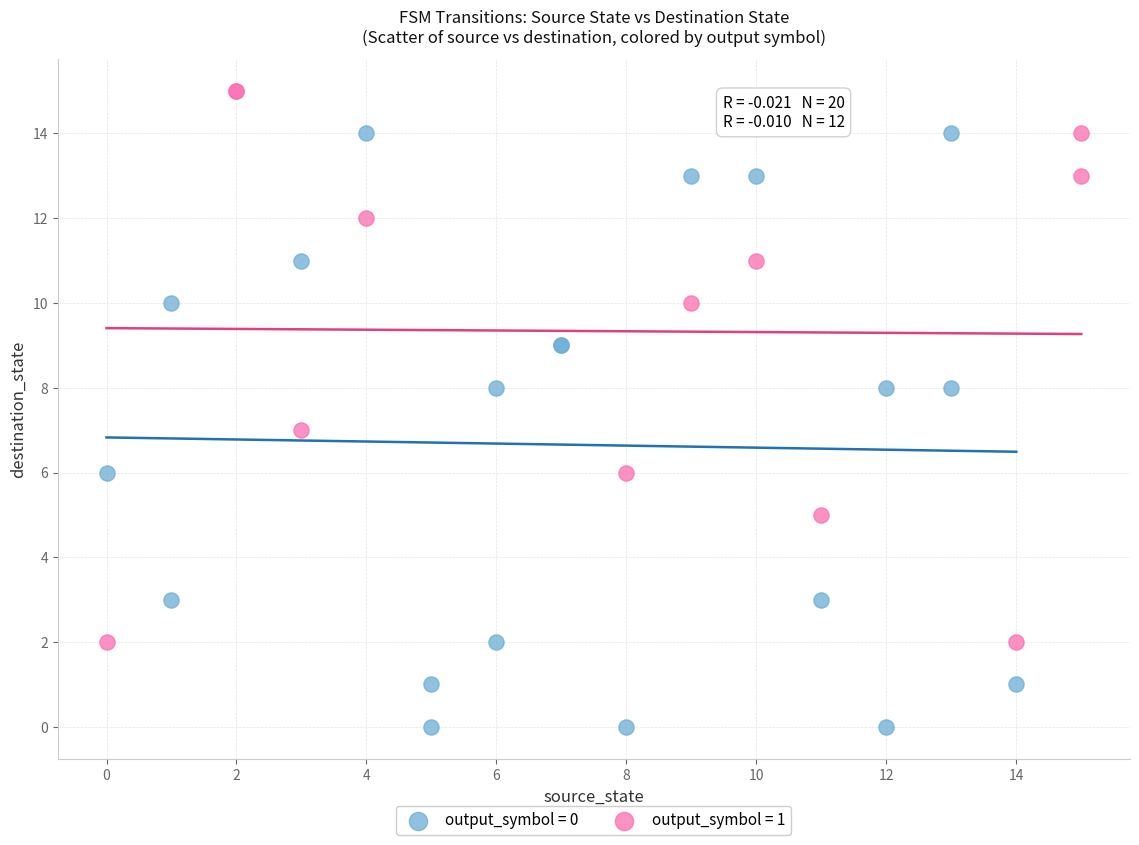

Which series contains the highest Y value?

output_symbol = 1